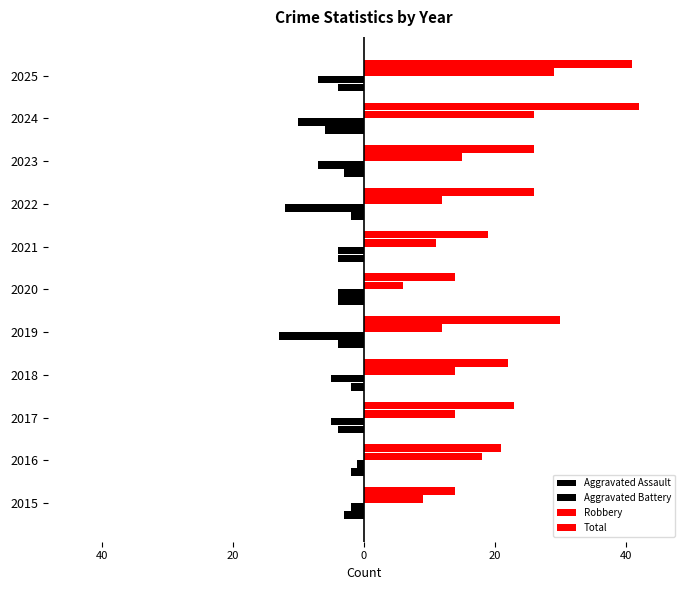

What is the sum of all Aggravated Battery values?

-70